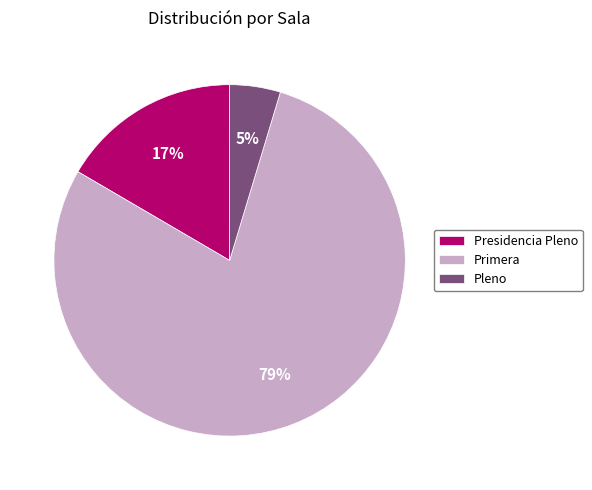

Which has a higher value, Pleno or Presidencia Pleno?

Presidencia Pleno